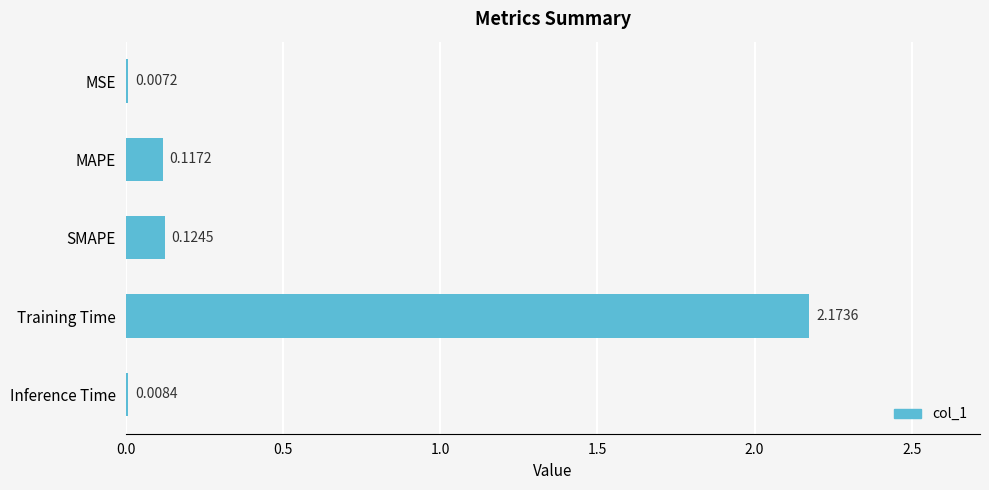

Which label corresponds to the largest value in the chart?

Training Time